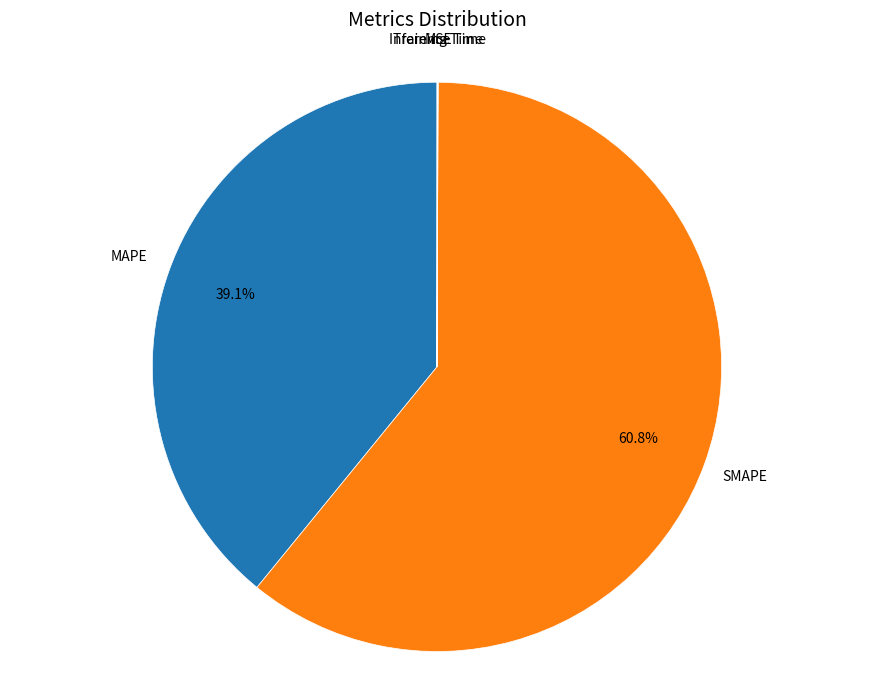

To the nearest percent, what percentage of the pie is MAPE?

39%